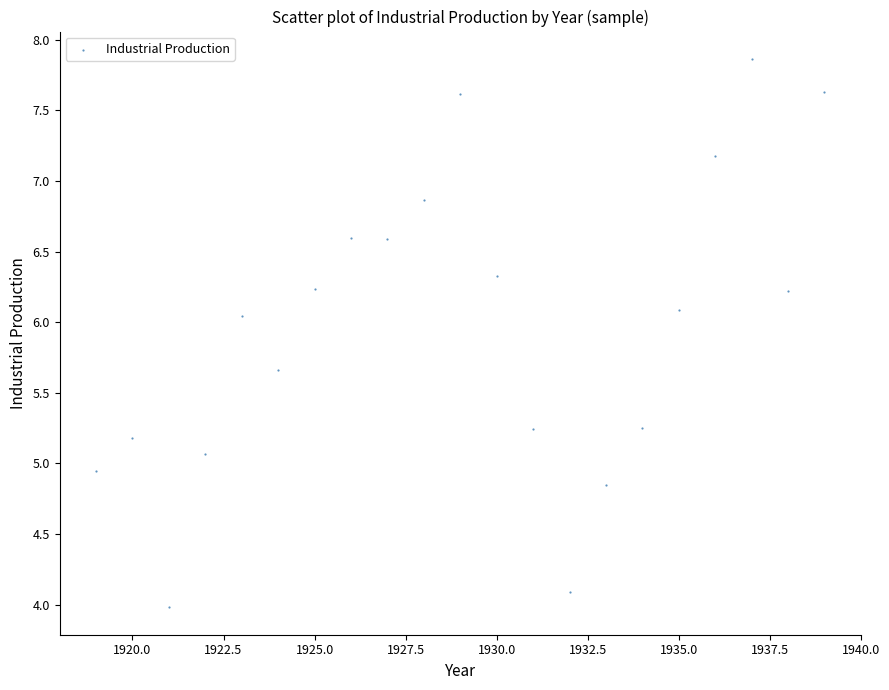

What is the range of Y values (max minus min)?

3.9